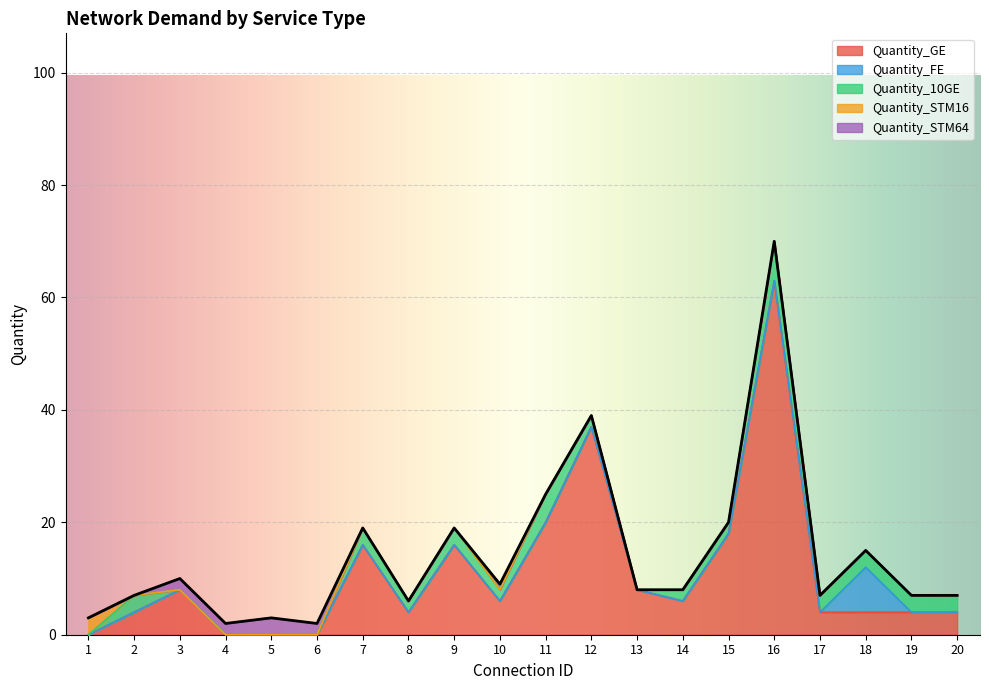

At 7, list the series in order from smallest to largest.

Quantity_FE, Quantity_STM16, Quantity_STM64, Quantity_10GE, Quantity_GE